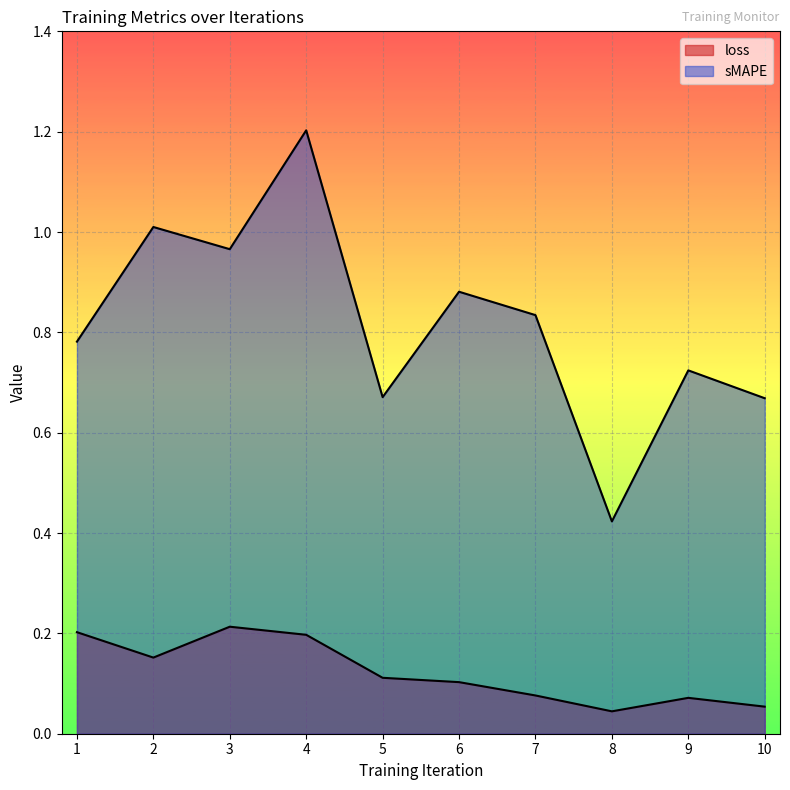

List the series in order of their peak value, lowest first.

loss, sMAPE